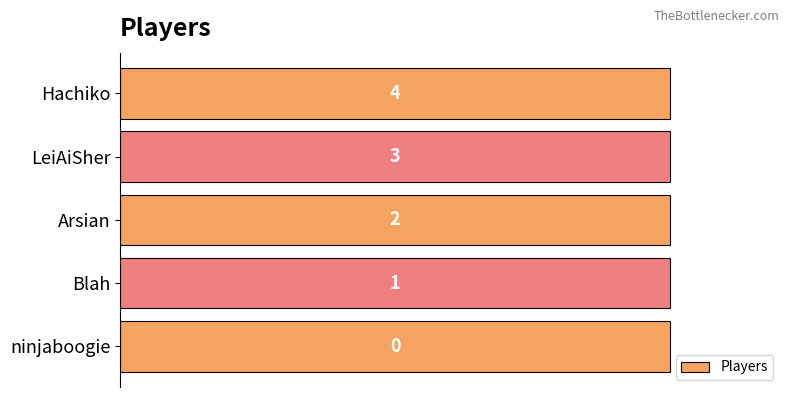

What is the average value?

2